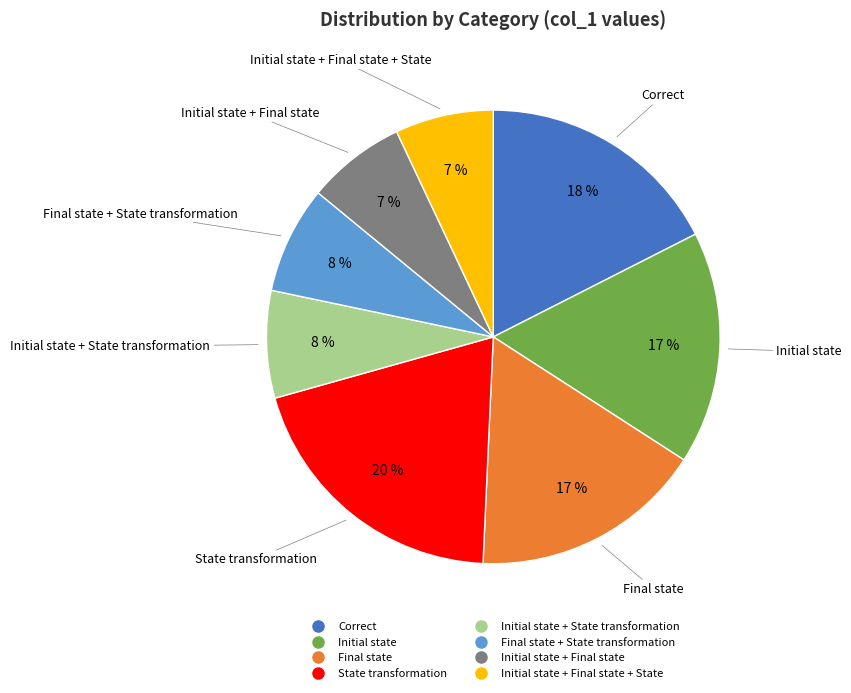

To the nearest percent, what is the difference between the largest and smallest slice percentages?

13%